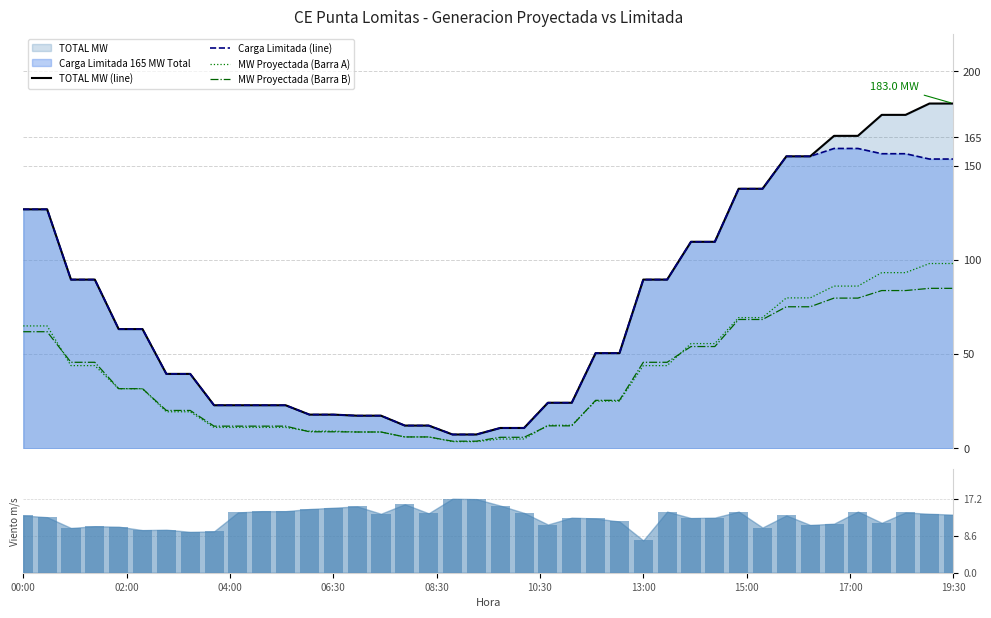

What is the label of the 12th bar from the left?

11